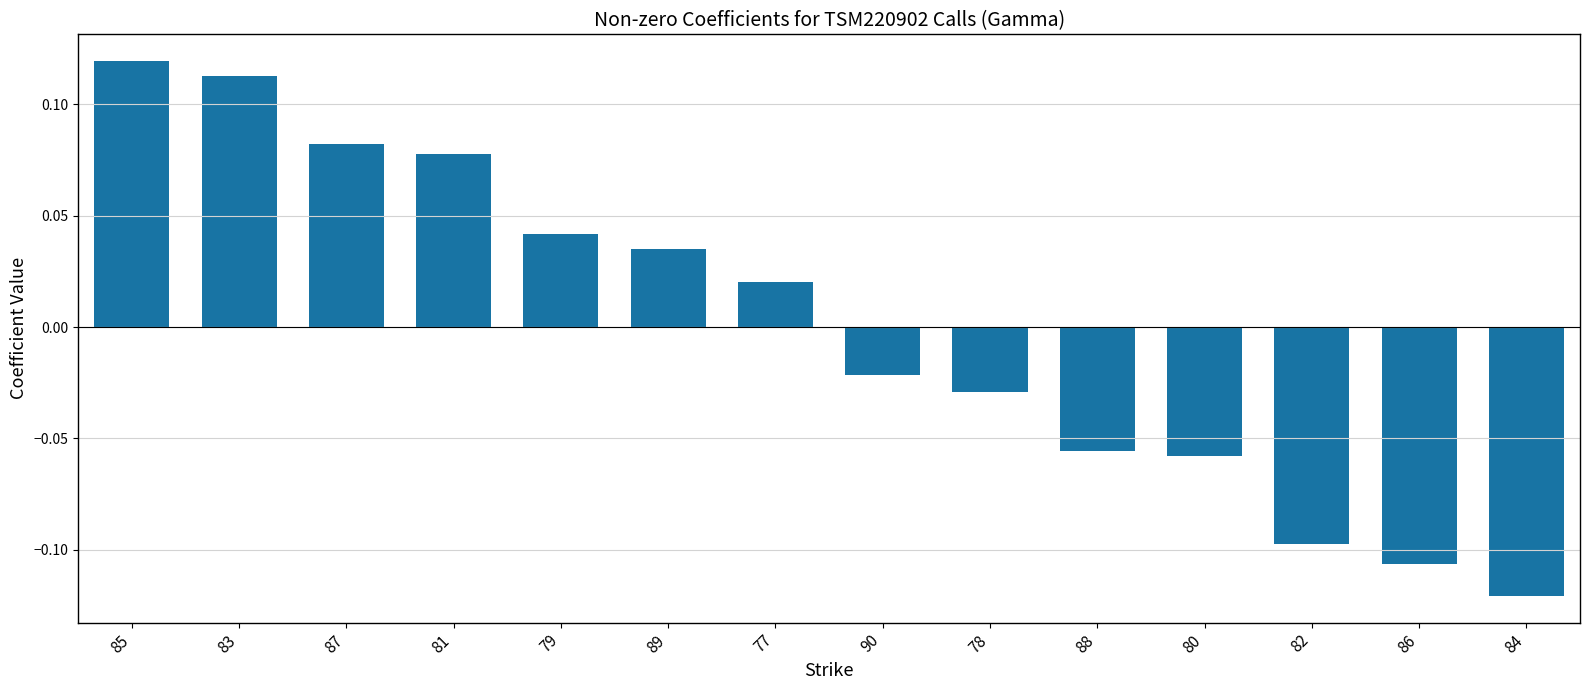

How many data points are above 0?

7